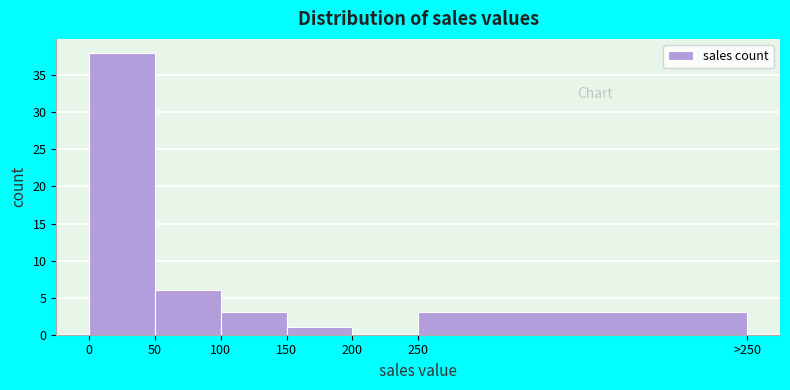

Reading left to right, what are all the values shown in this chart?

0=38	50=6	100=3	150=1	200=0	250=3